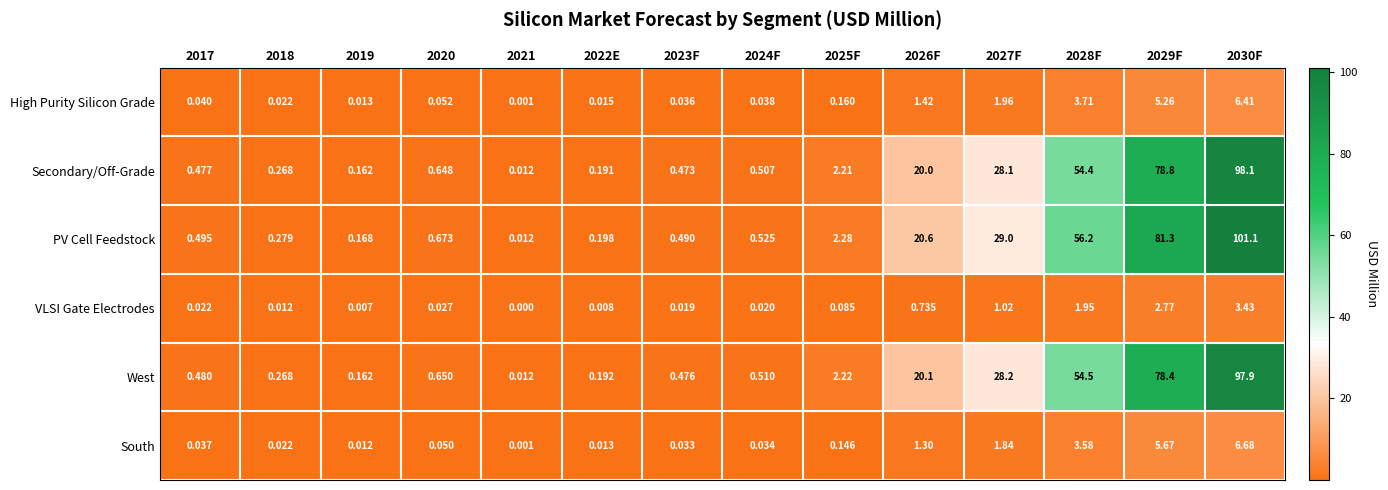

Between 2018 and 2021, which series saw the biggest shift?

PV Cell Feedstock